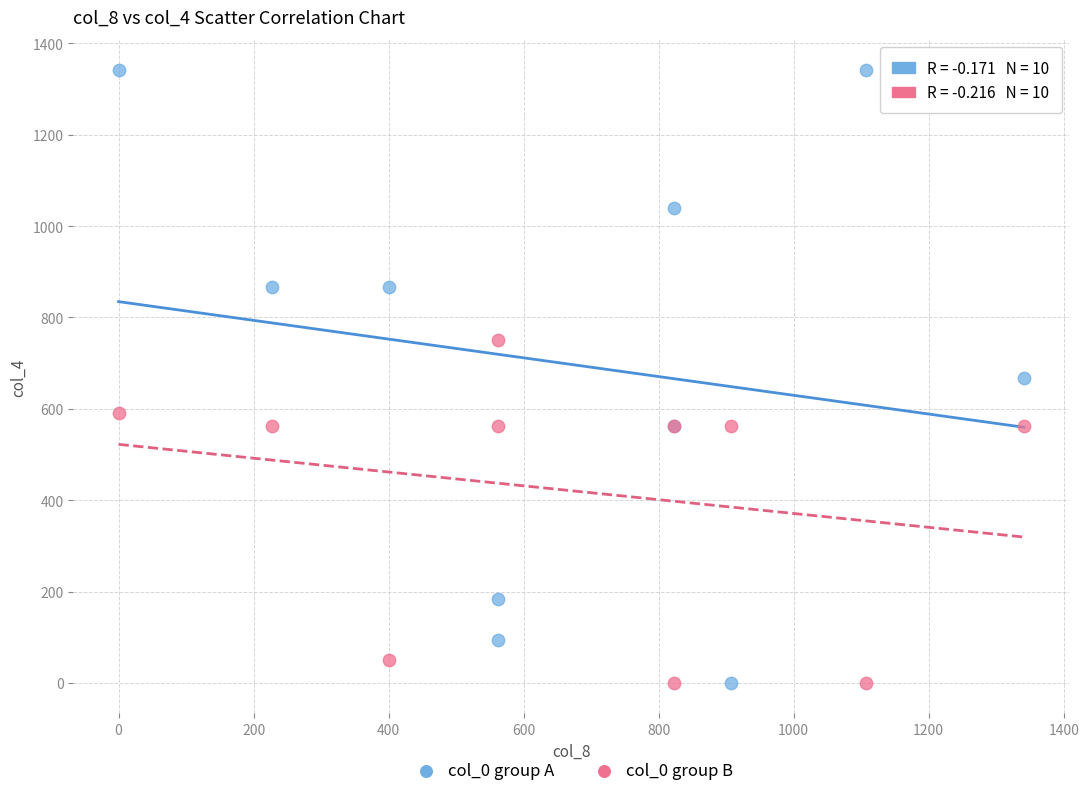

Which series reaches the maximum Y coordinate?

col_0 group A